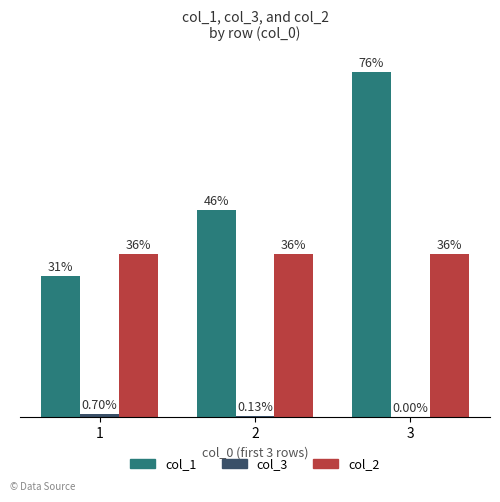

Is the value of col_1 at 1 greater than the value of col_2 at 1?

No